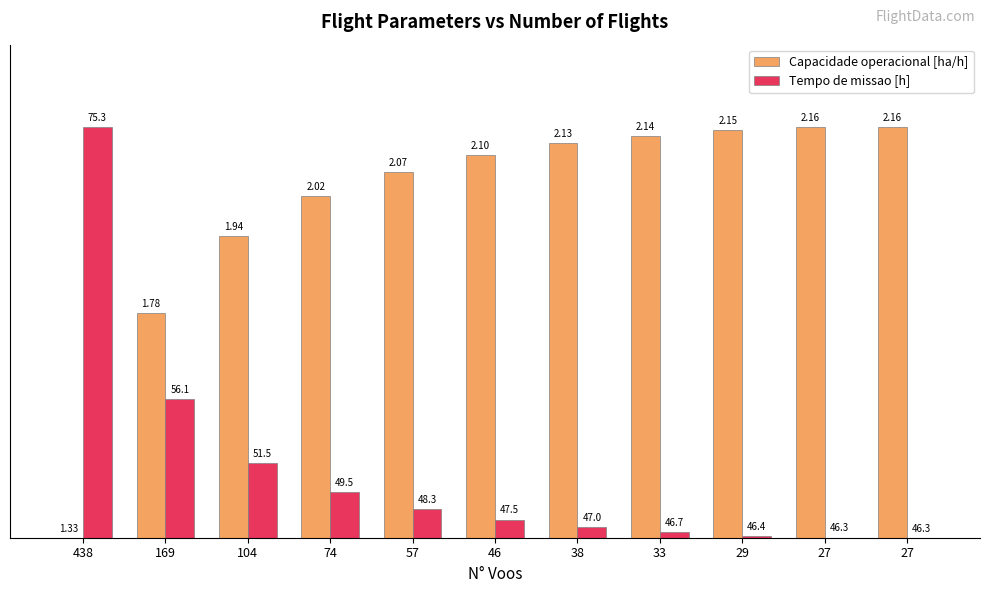

Reading left to right, transcribe all the data shown in this chart.

Capacidade operacional [ha/h]: 0.0	54.7	73.5	83.2	89.1	93.0	96.0	97.7	99.2	100.0	100.0
Tempo de missao [h]: 100.0	33.8	18.2	11.0	7.0	4.4	2.6	1.4	0.5	0.0	0.0